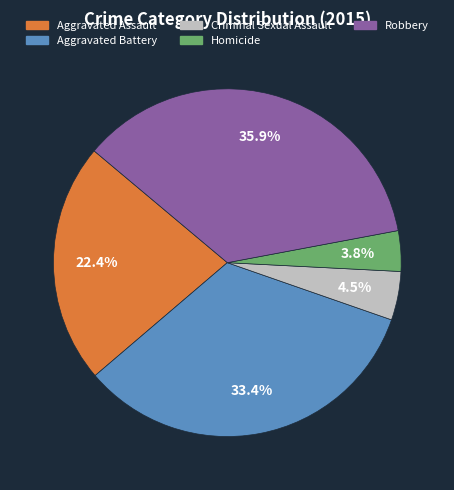

What percentage is the Aggravated Battery slice, to the nearest percent?

33%